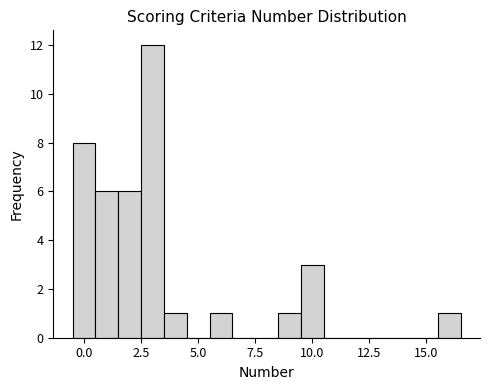

Read against the x-axis, roughly where is the centre of the tallest bar?

3.0